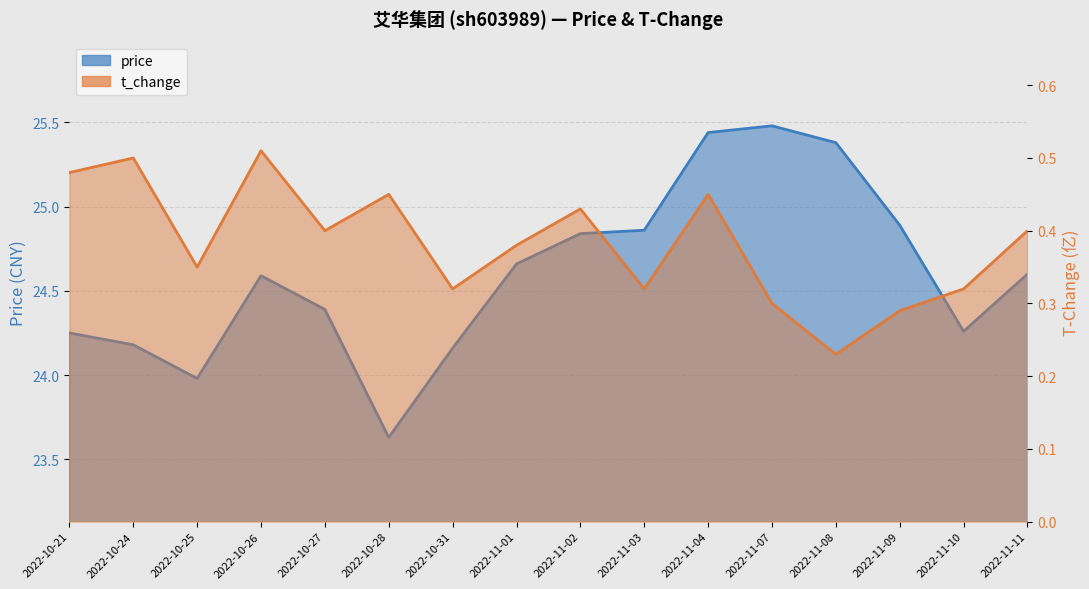

Does the chart display data point markers on the line(s)?

No